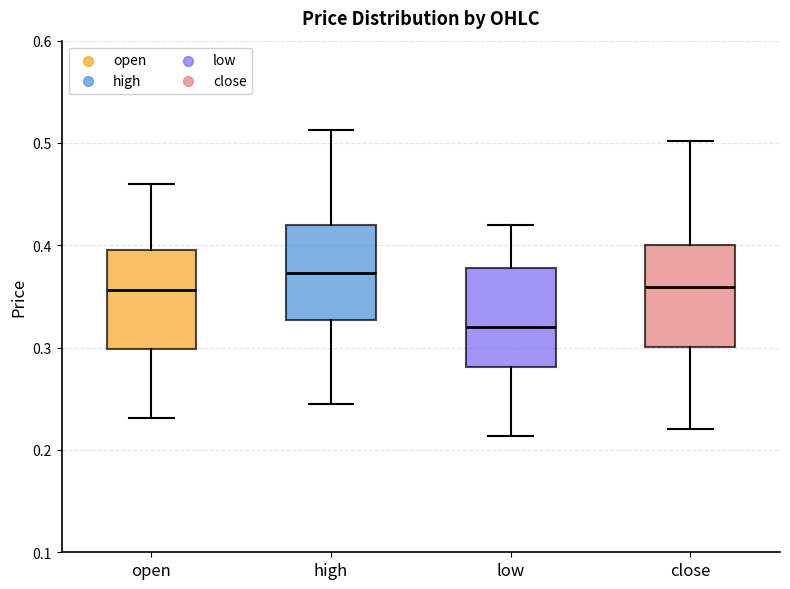

Reading left to right, transcribe this box plot: for each box, give where its median line is, the range the box spans, and where its two whiskers end, as read against the y-axis. The values are not printed on the chart, so give them approximately, as read against the axis.

open: median 0.36, box 0.30 to 0.40, whiskers 0.23 to 0.46
high: median 0.37, box 0.33 to 0.42, whiskers 0.25 to 0.51
low: median 0.32, box 0.28 to 0.38, whiskers 0.21 to 0.42
close: median 0.36, box 0.30 to 0.40, whiskers 0.22 to 0.50